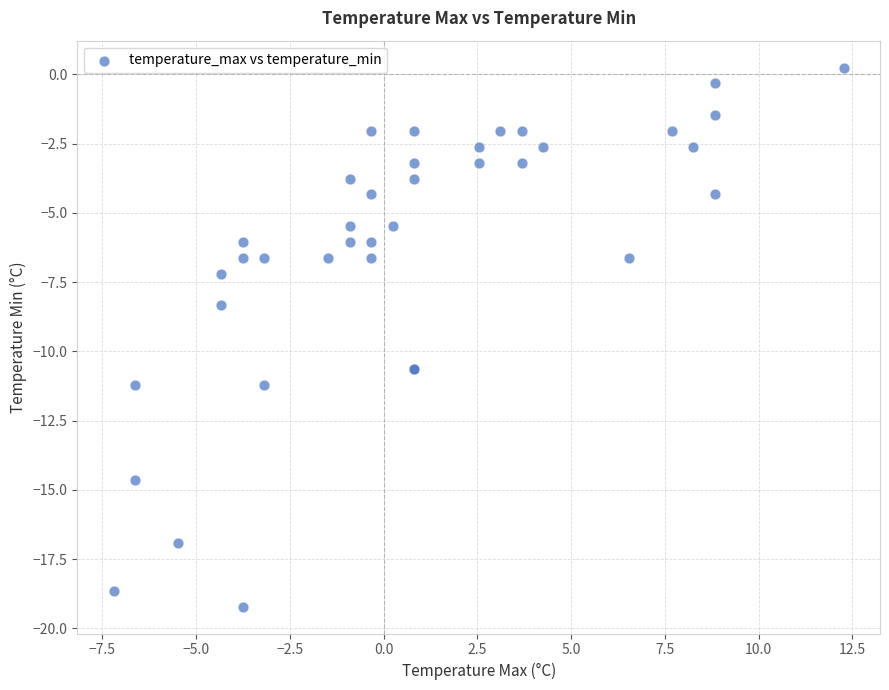

What Y value in the scatter plot is closest to -9?

-8.3